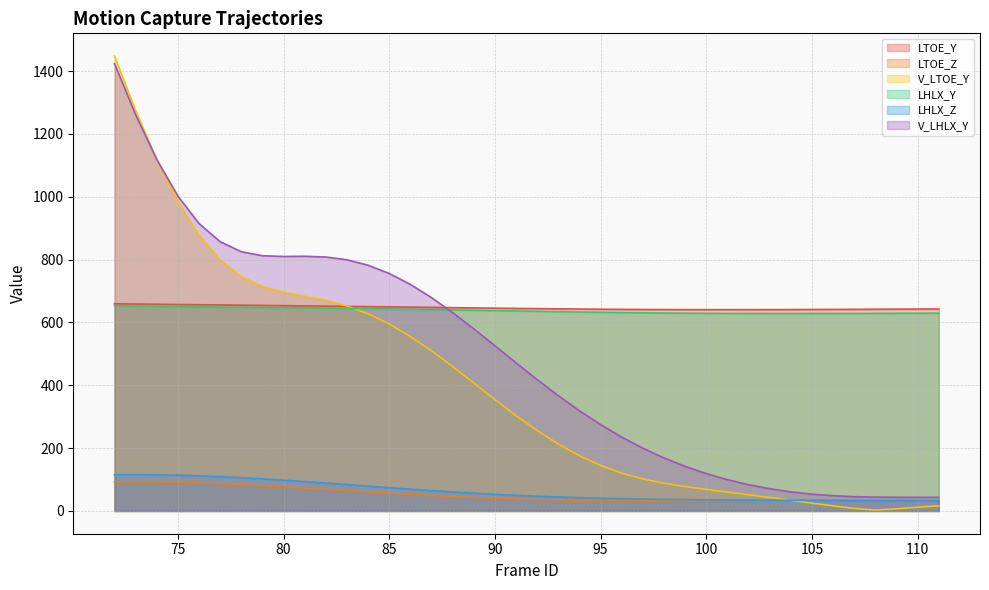

What are all the series names shown in the legend?

LTOE_Y, LTOE_Z, V_LTOE_Y, LHLX_Y, LHLX_Z, V_LHLX_Y